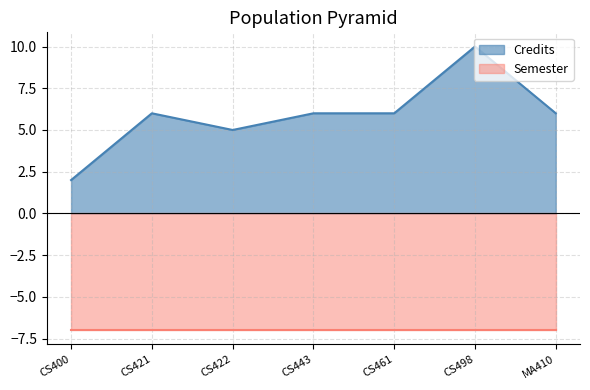

At which label is the value closest to 6?

CS421